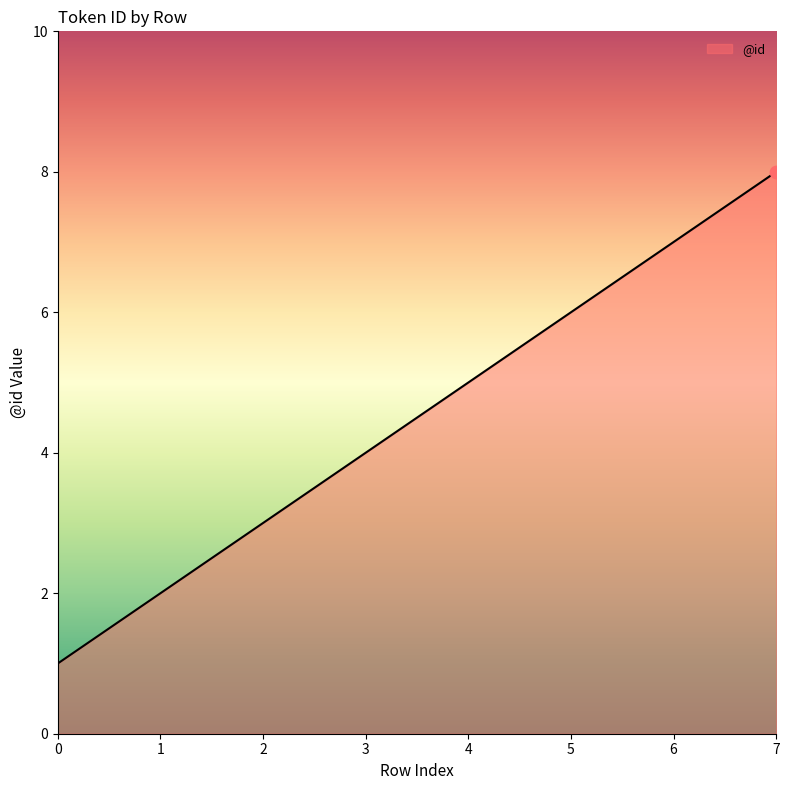

Which has a higher value, 0 or 6?

6